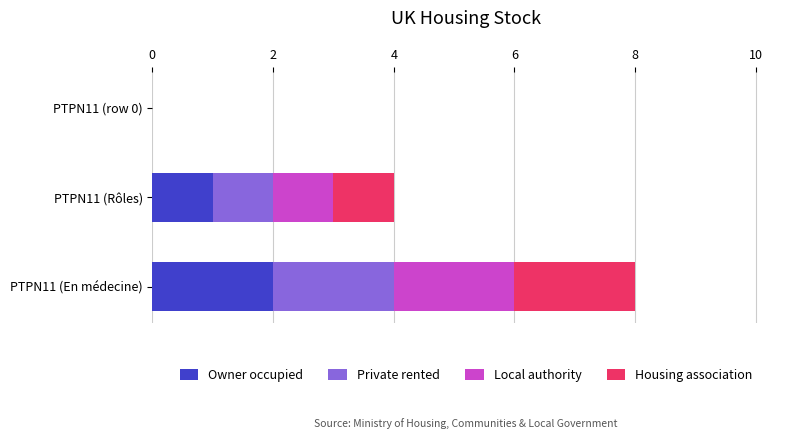

At which category is the sum across all series the highest?

PTPN11 (En médecine)